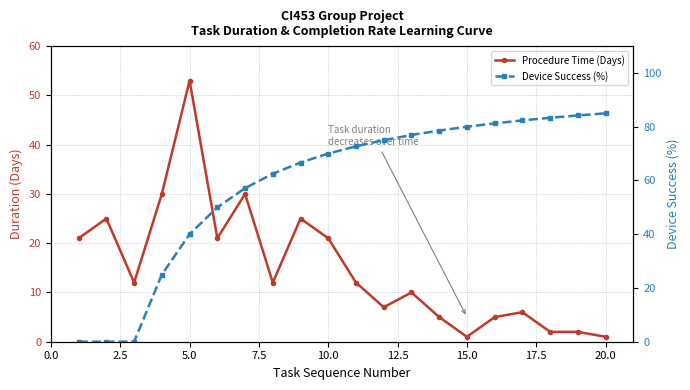

True or false: Device Success (%) has more than 0 points higher than both neighbors.

False